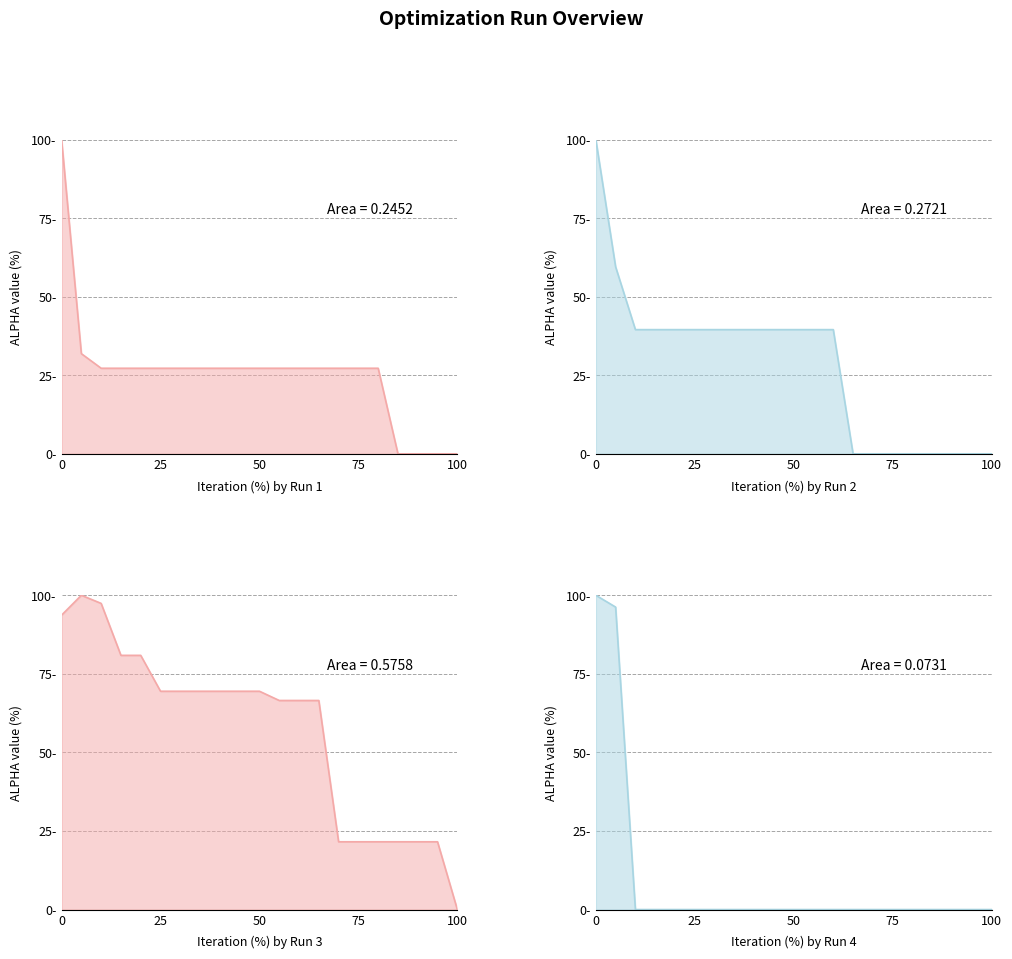

How many data points in Run1 are less than 27?

4